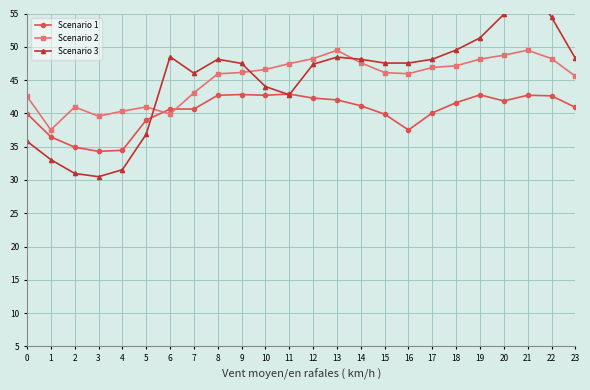

Is it true that Scenario 1 equals 34.5 at 4?

True